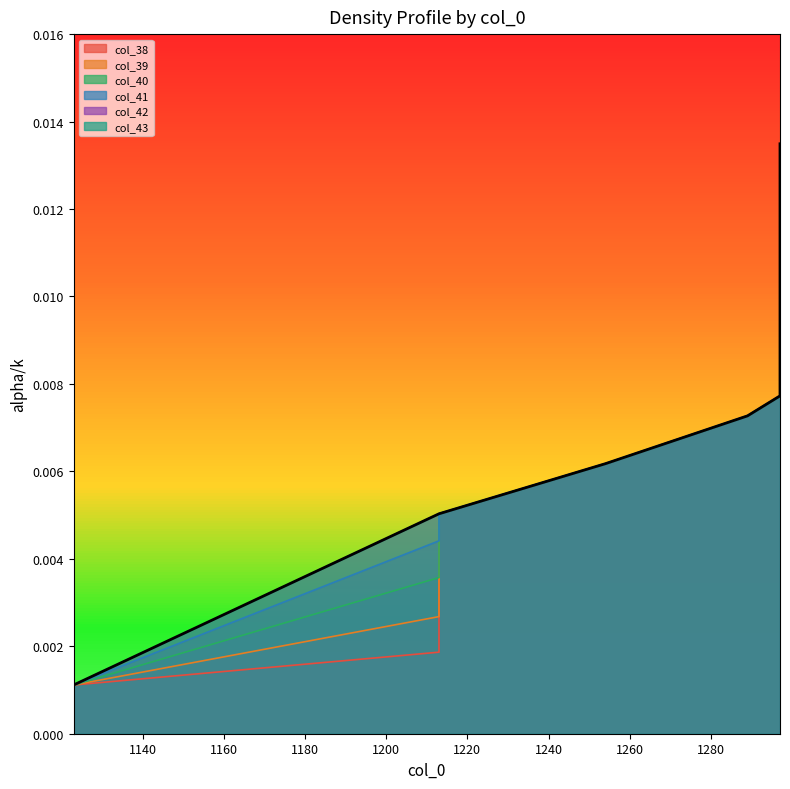

Which series has the widest spread of values?

col_38